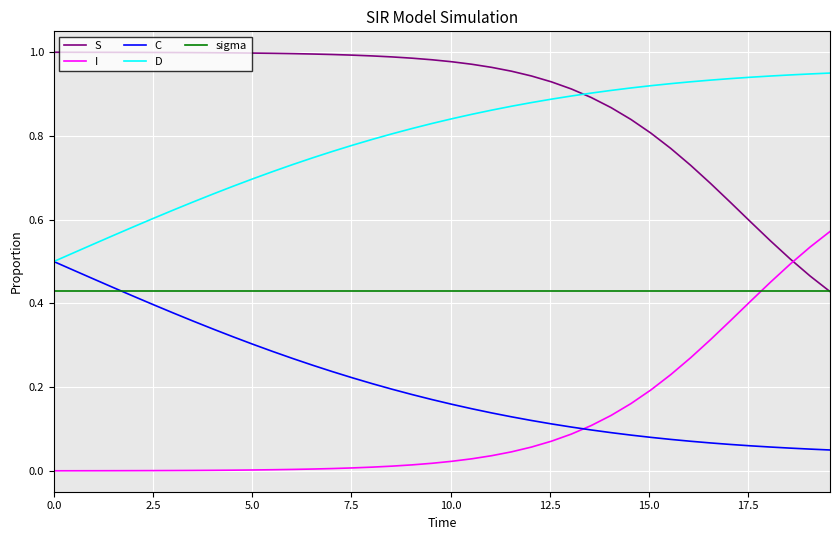

How many distinct data groups are displayed?

5